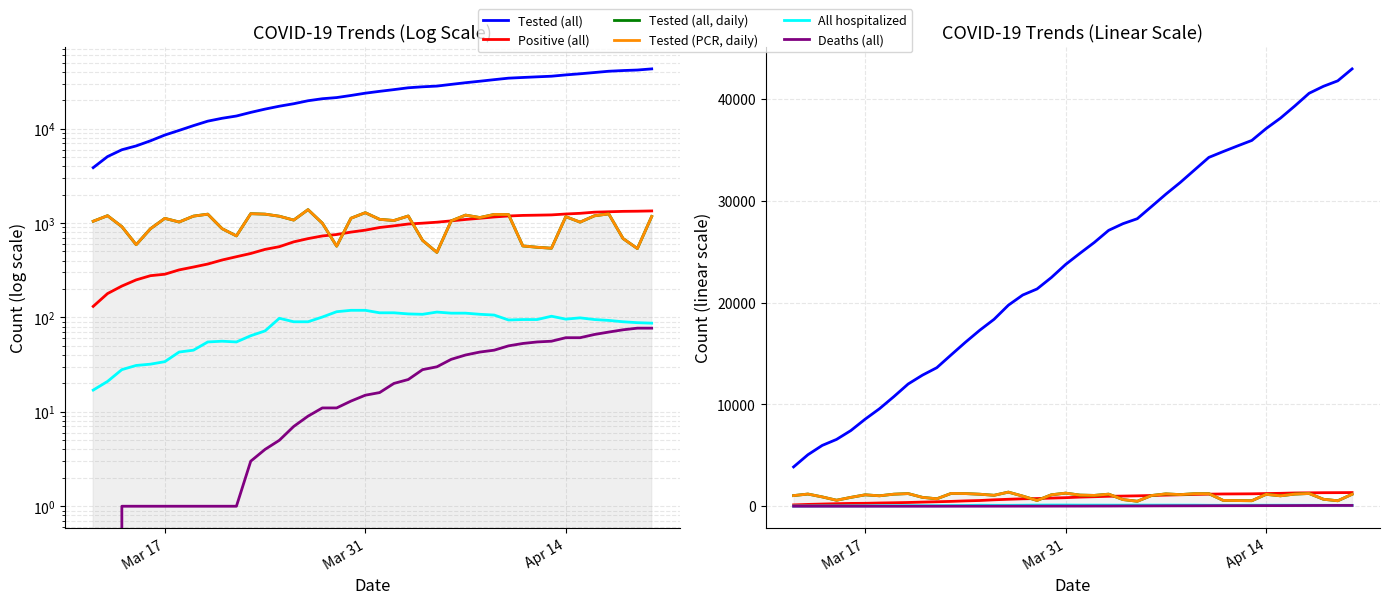

True or false: Deaths (all) has more than 1 points higher than both neighbors.

False